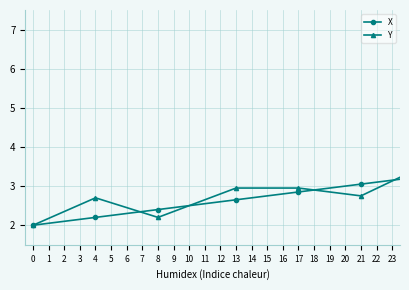

What is the smallest value displayed?

2.0